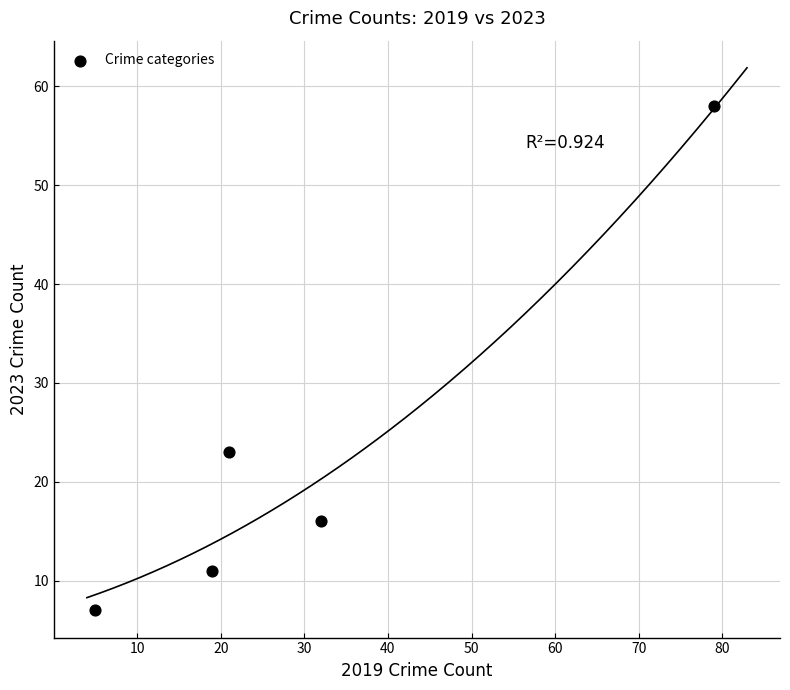

What is the average Y value?

23